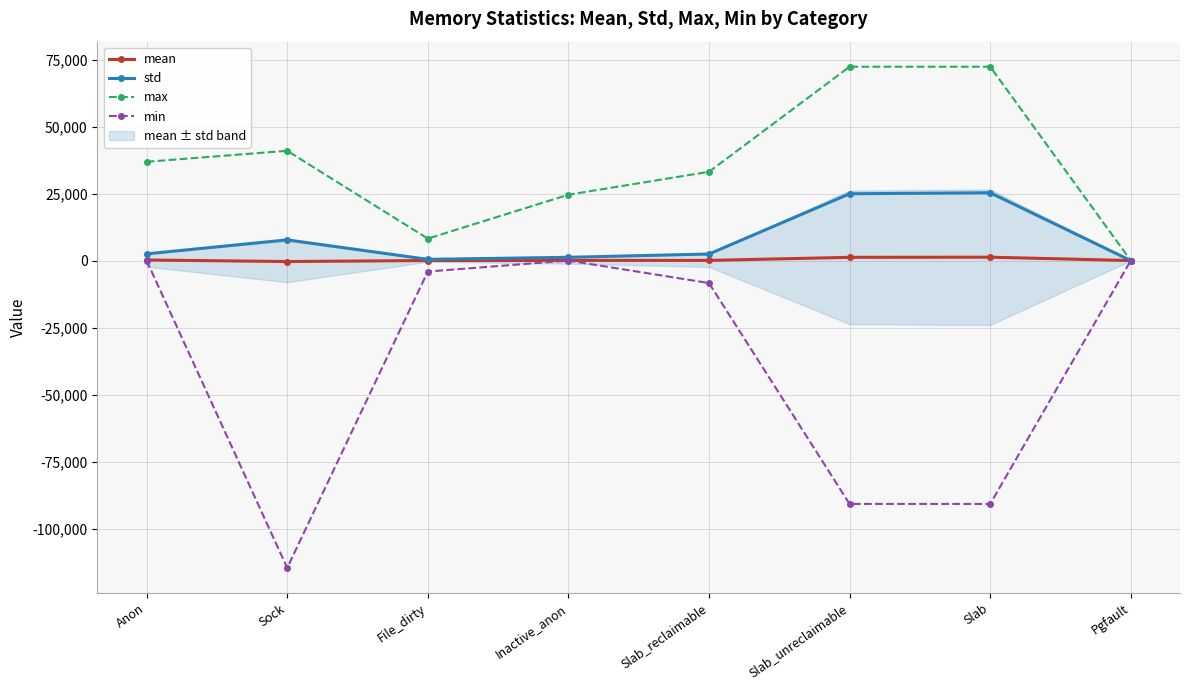

Where is the first local maximum for std?

Sock